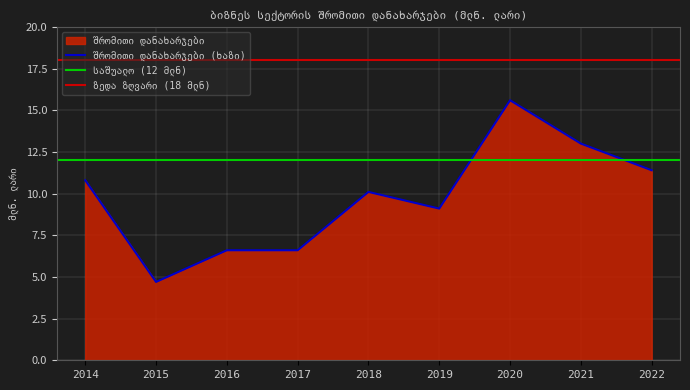

What is the approximate value at 2014?

10.8